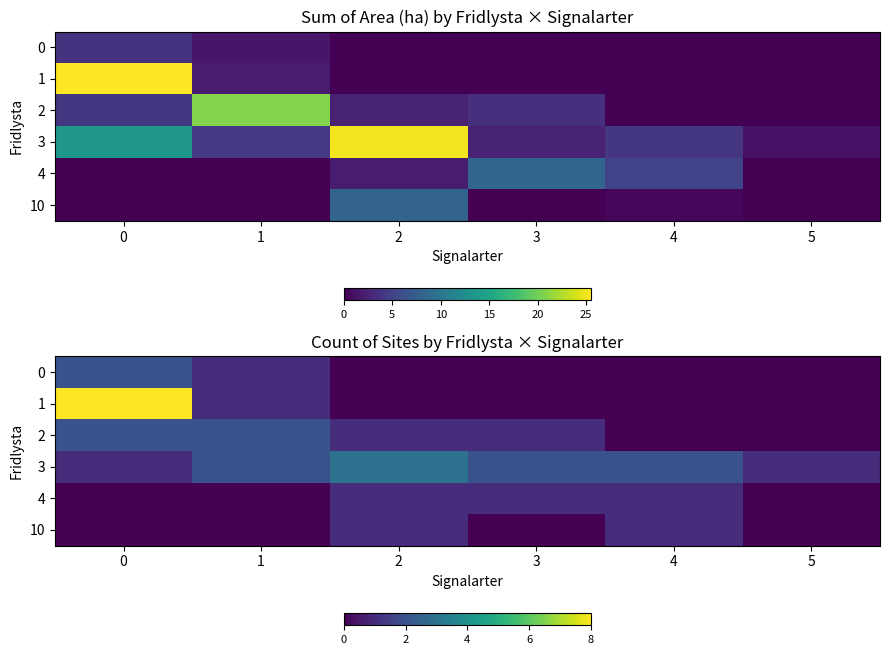

Rank the series at 5 from highest to lowest value.

3, 0, 1, 2, 4, 10